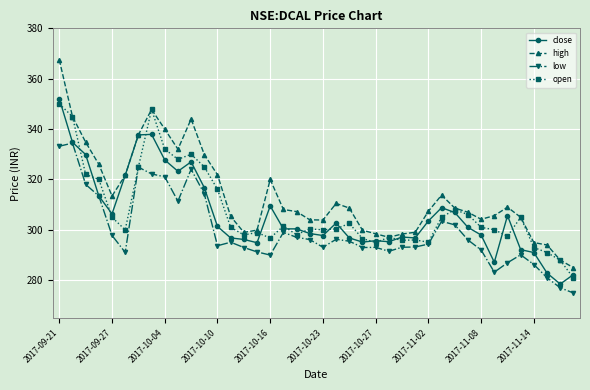

Is this an area chart (filled region under the line)?

No